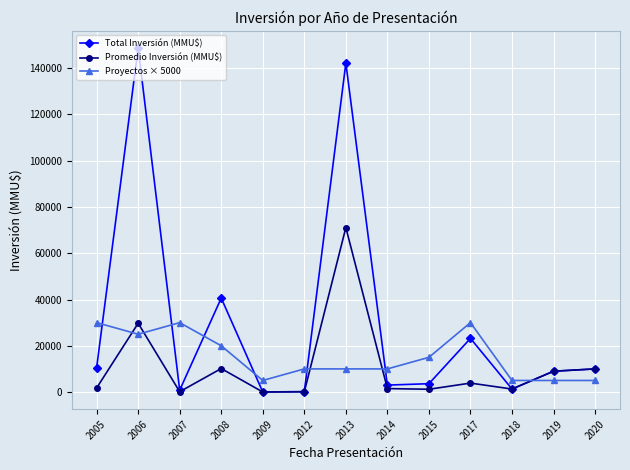

What is the sum of all Promedio Inversión (MMU$) values?

139875.2